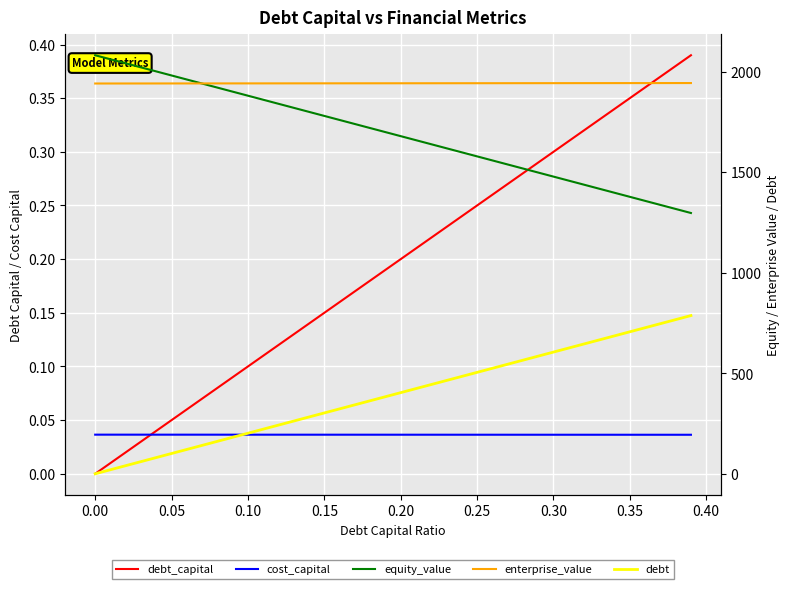

Which series has the largest range (max minus min)?

debt